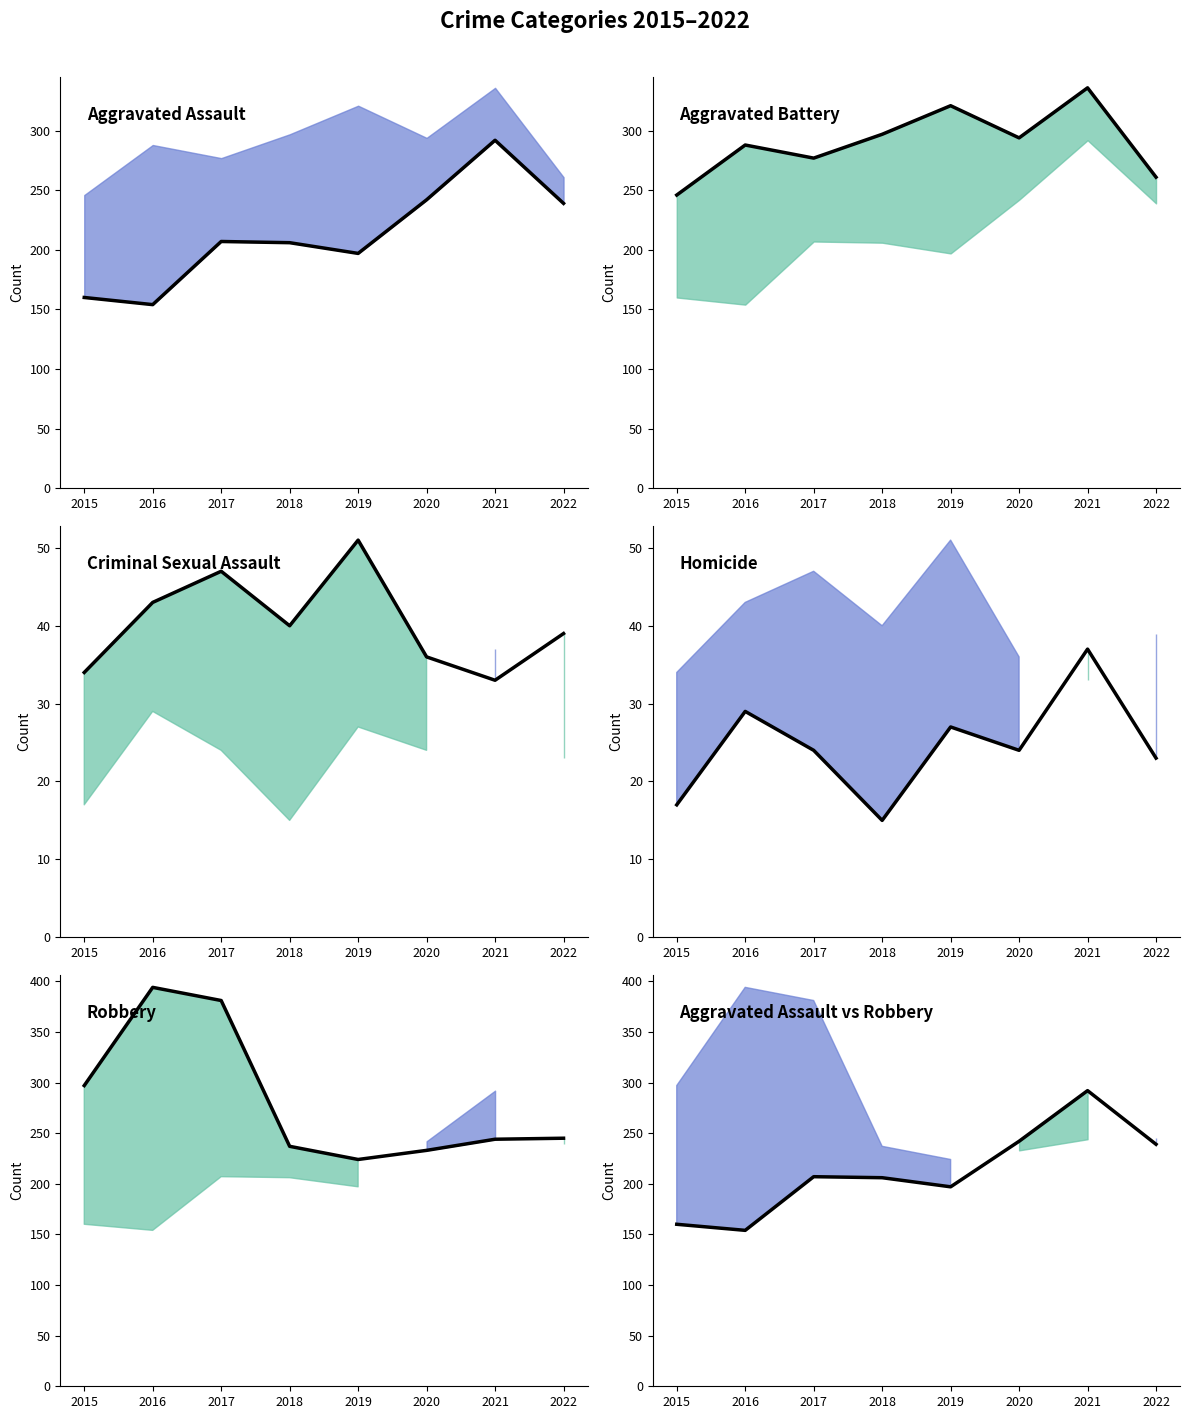

Which series changed the most between 2016 and 2022?

Robbery